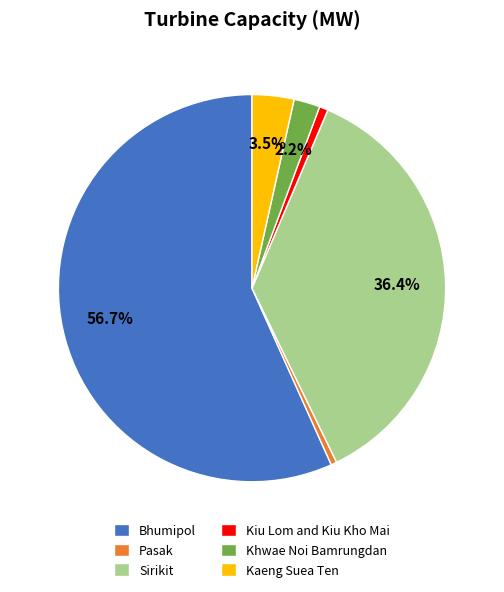

To the nearest percent, what is the average slice percentage?

17%